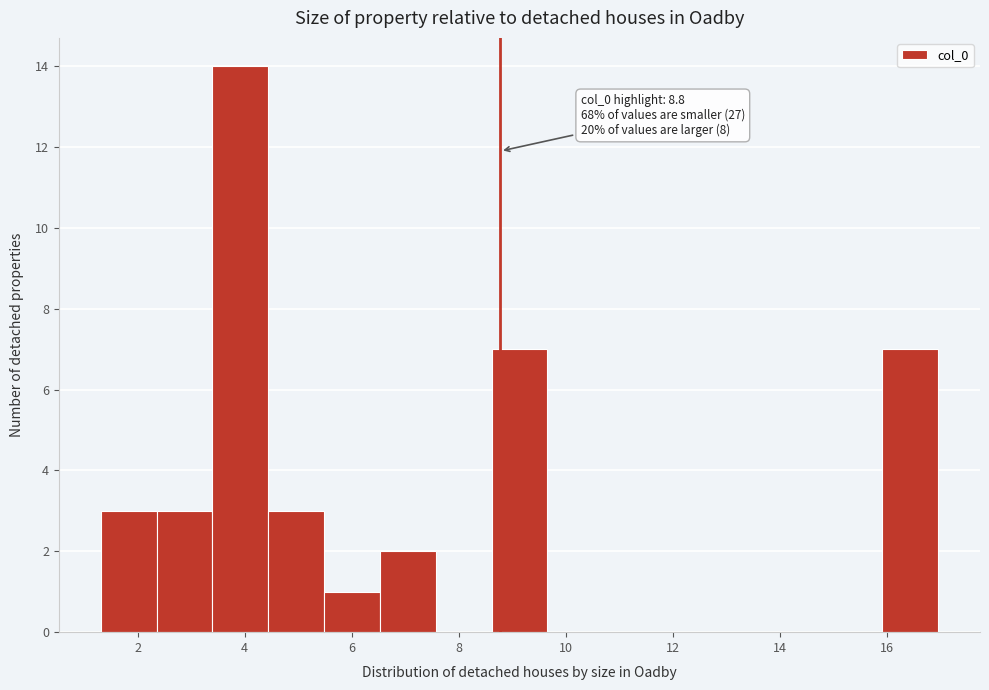

Which range on the x-axis has the tallest bar?

3.4 to 4.4